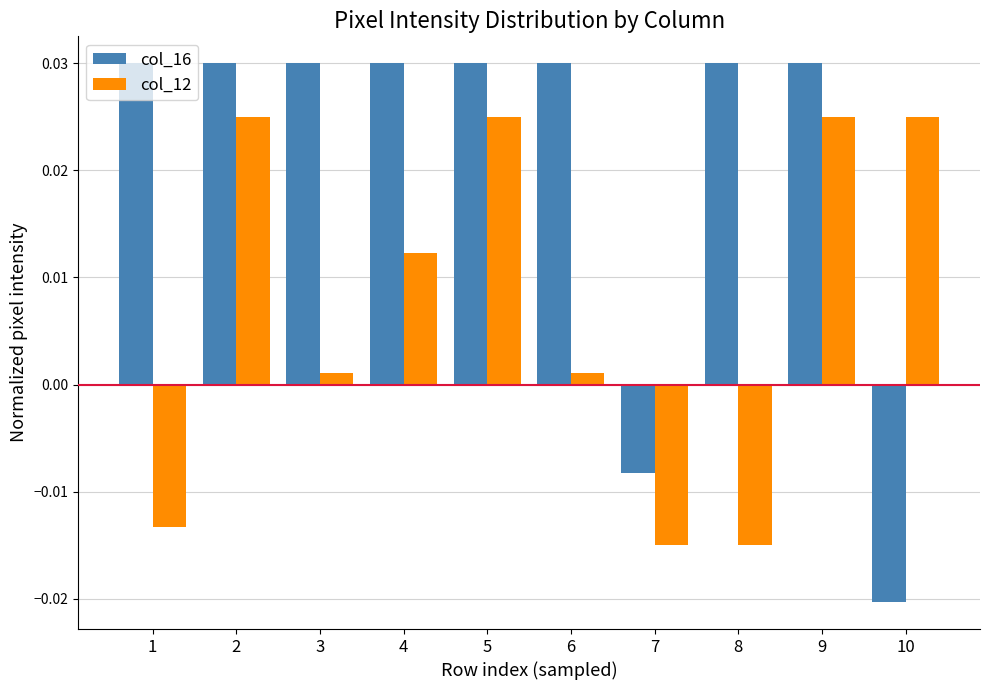

How many distinct data groups are displayed?

2